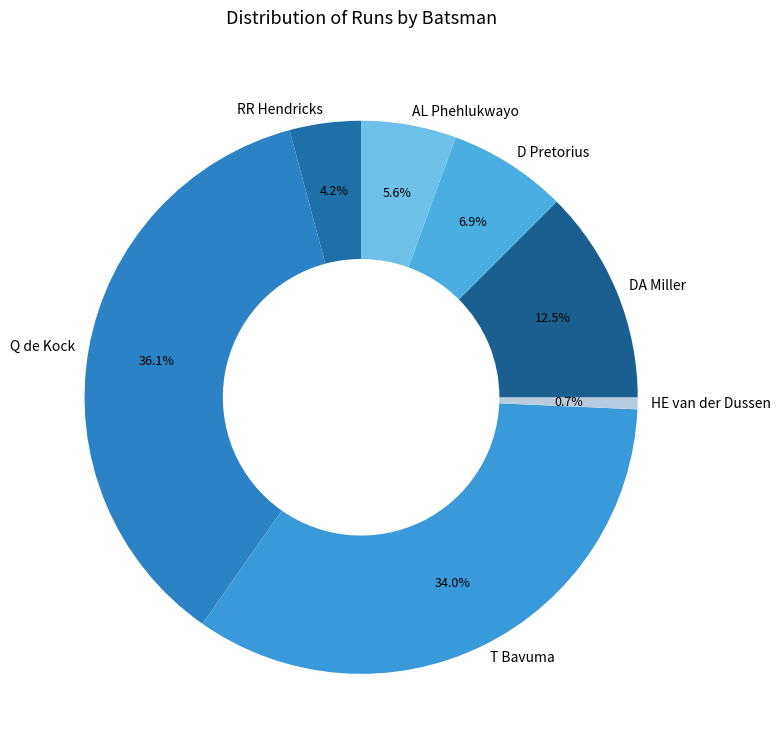

Do AL Phehlukwayo and RR Hendricks together represent more than half of the pie?

No